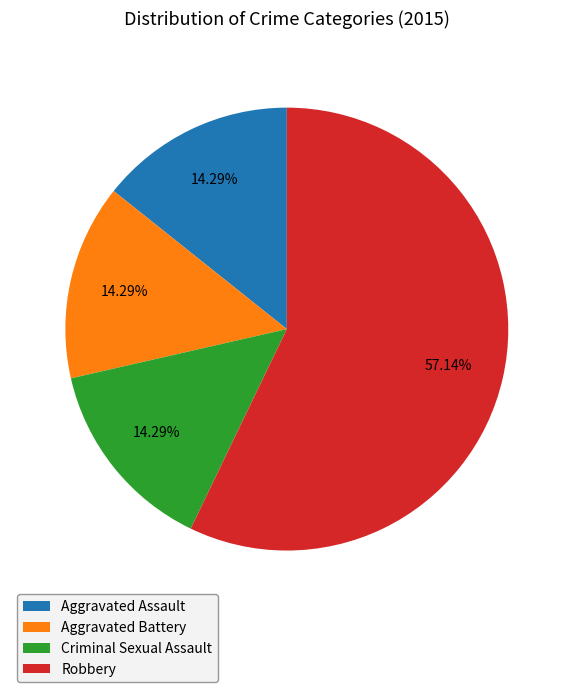

Is it true that Aggravated Assault is 14% of the pie?

True